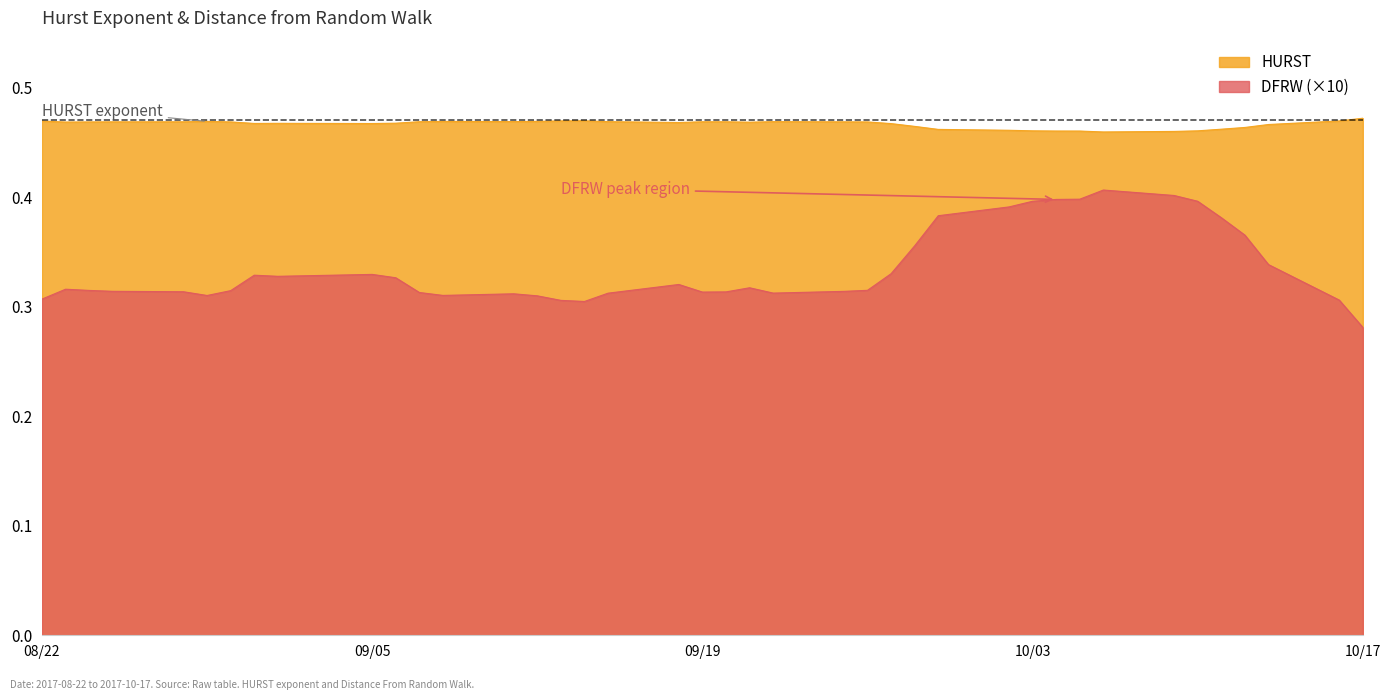

Count the number of categories in the chart.

40